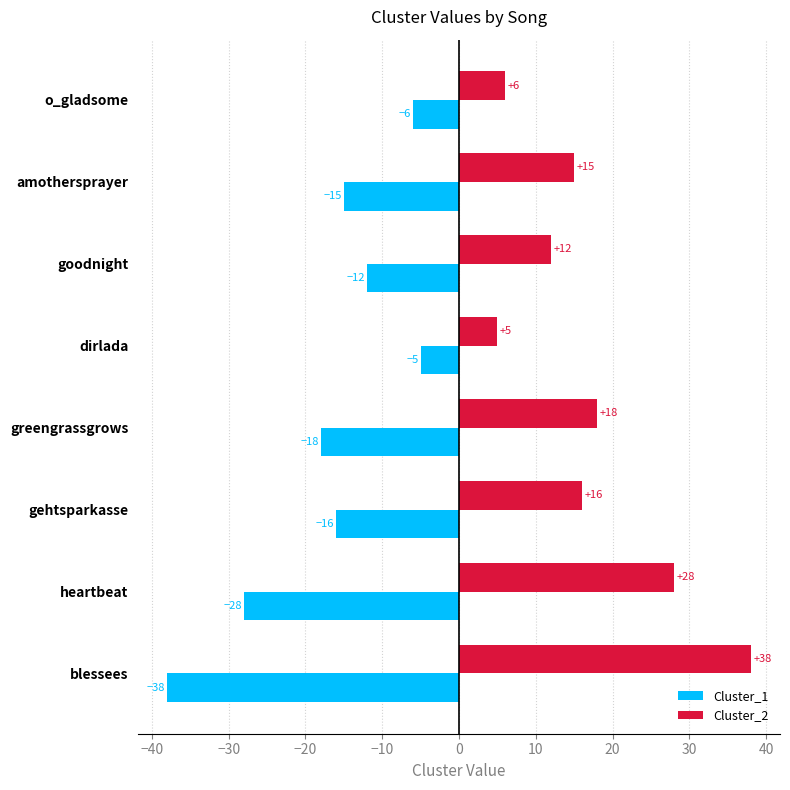

Is it true that Cluster_2 equals 10 at gehtsparkasse?

False